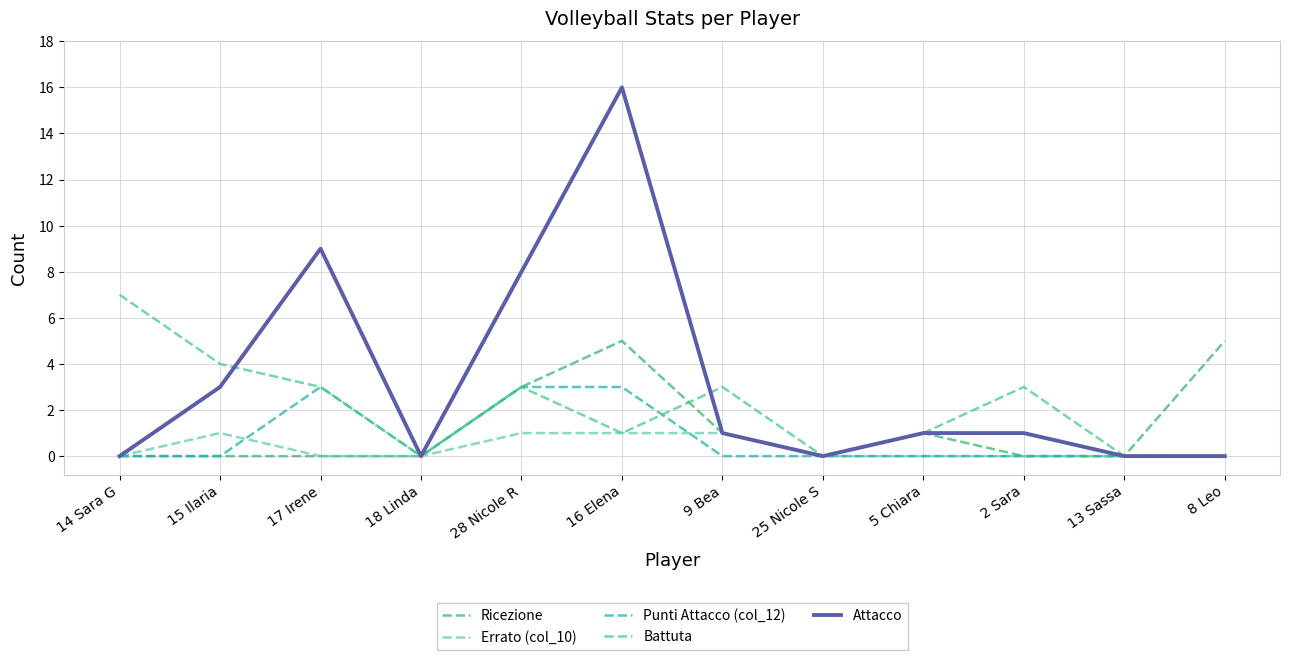

Is it true that Errato (col_10) equals 1 at 5 Chiara?

False